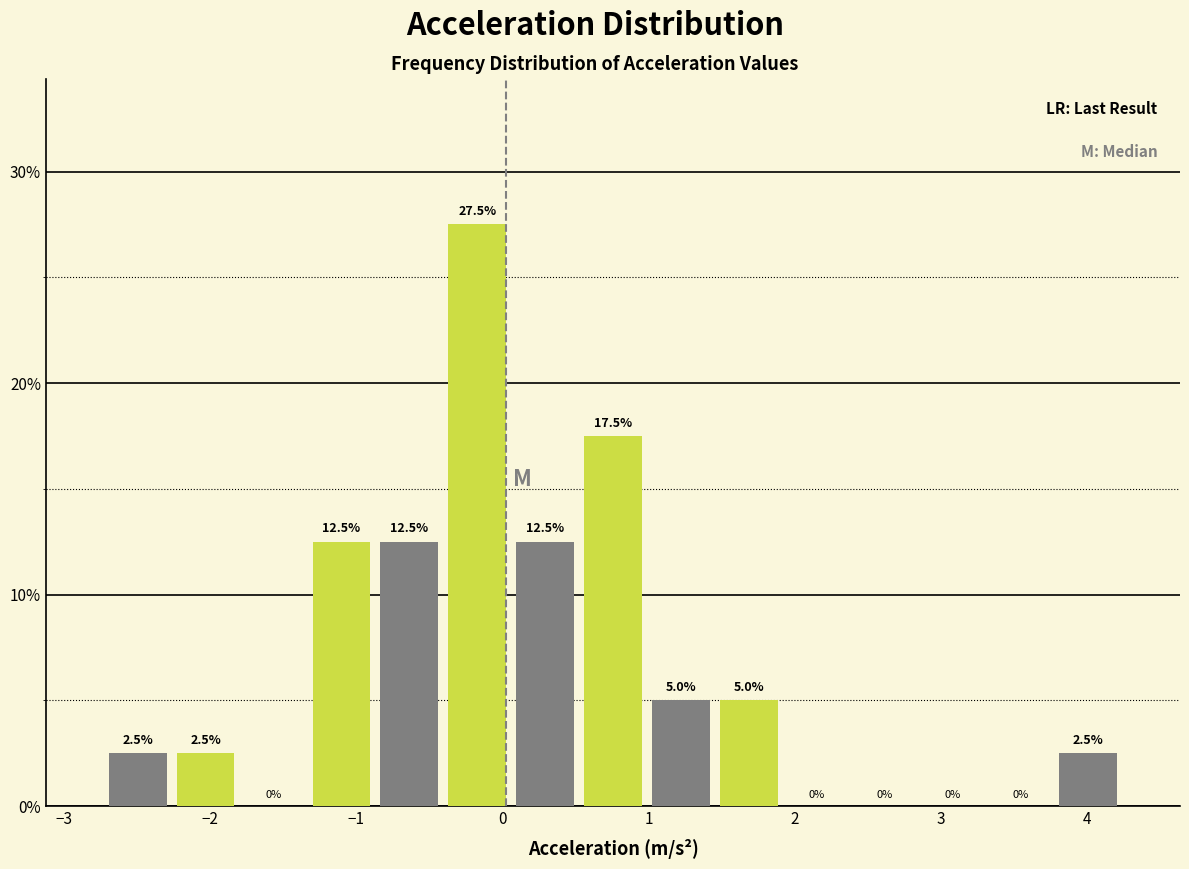

How tall is the bar that spans 0.5 to 1.0 on the x-axis? The bar edges are not printed on the chart, so give them approximately, as read against the axis.

17.5